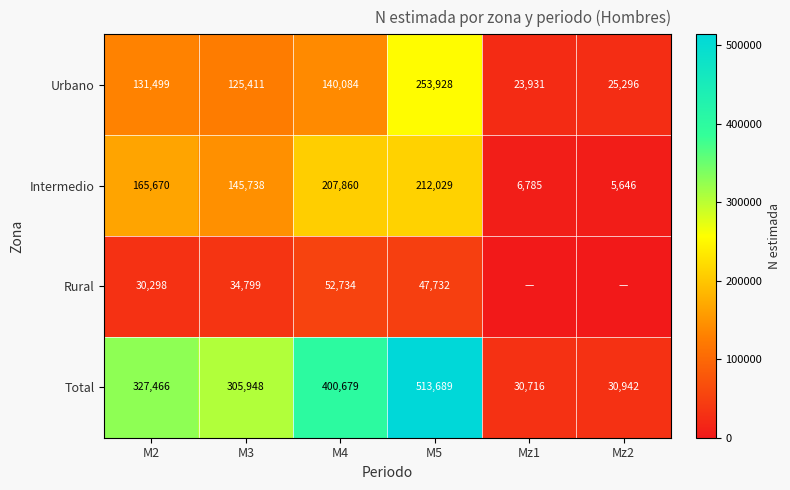

At which label does Intermedio reach its minimum?

Mz2